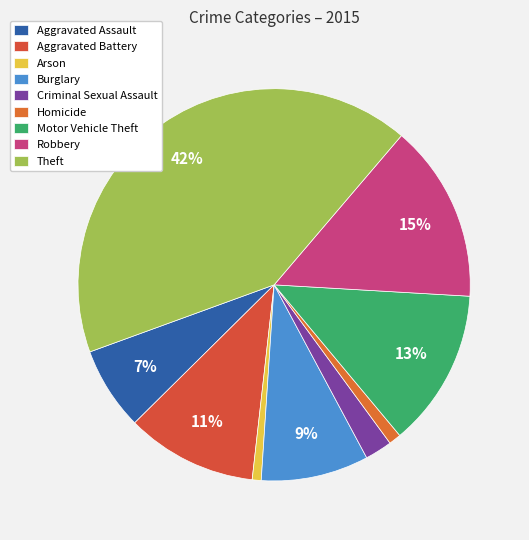

What portion of the pie excludes Aggravated Assault?

93.1%